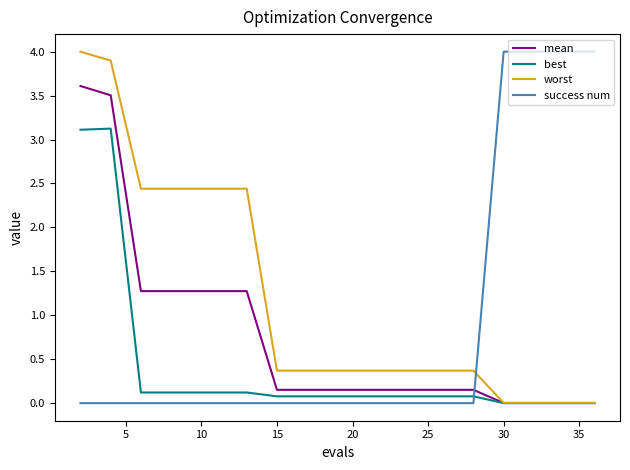

Does the chart display data point markers on the line(s)?

No